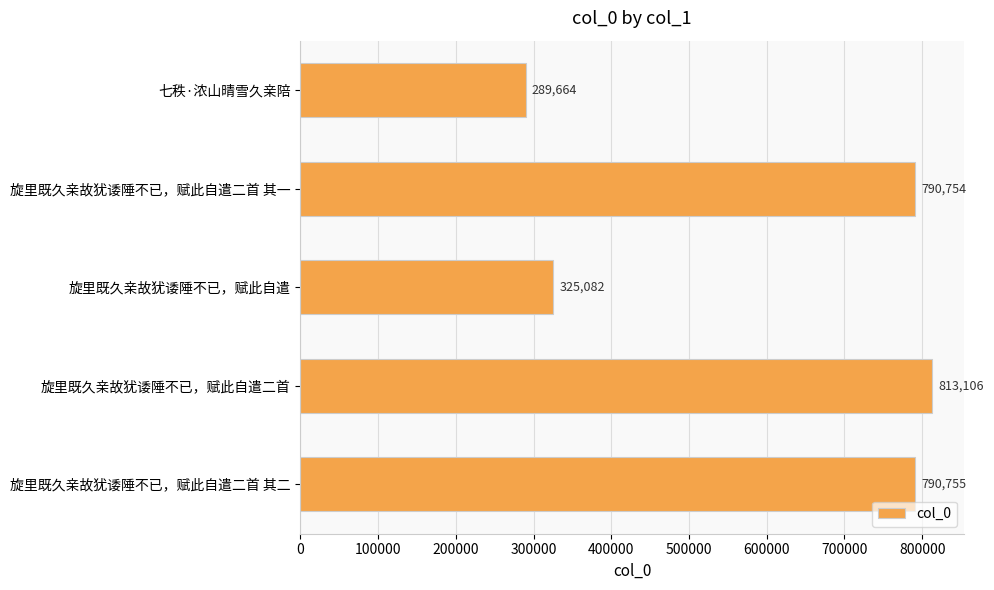

How many data points are less than 790754?

2